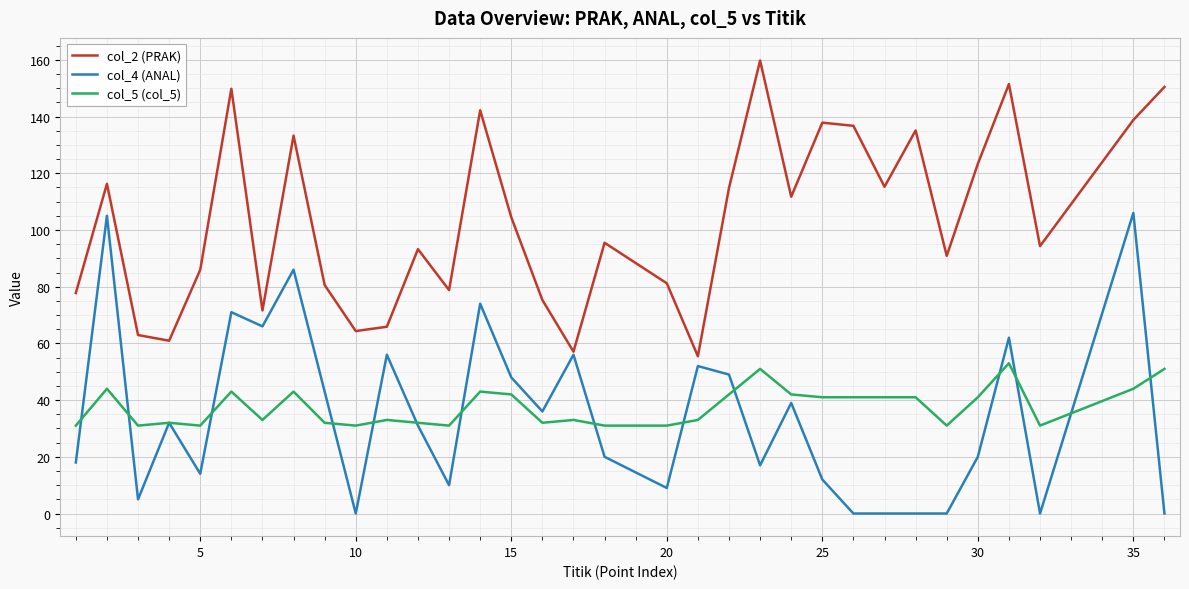

What is the highest value of the col_4 (ANAL) series?

106.0